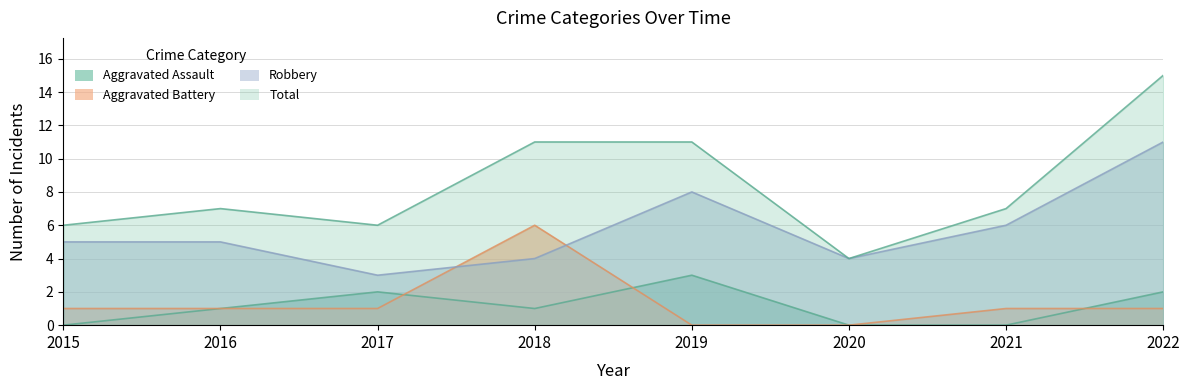

How many lines are shown in the chart?

4